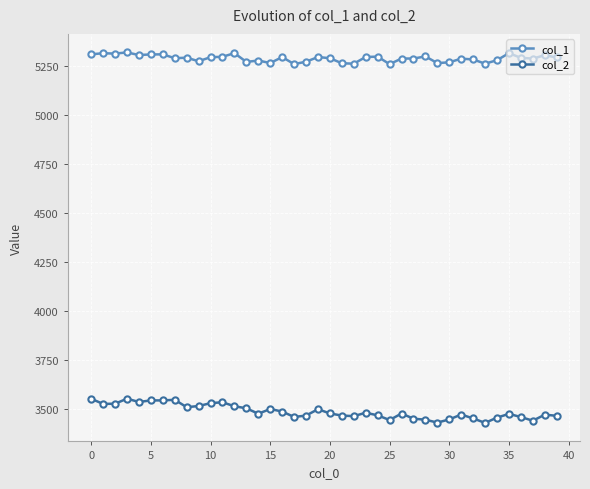

At how many categories does at least one series exceed 5078?

40